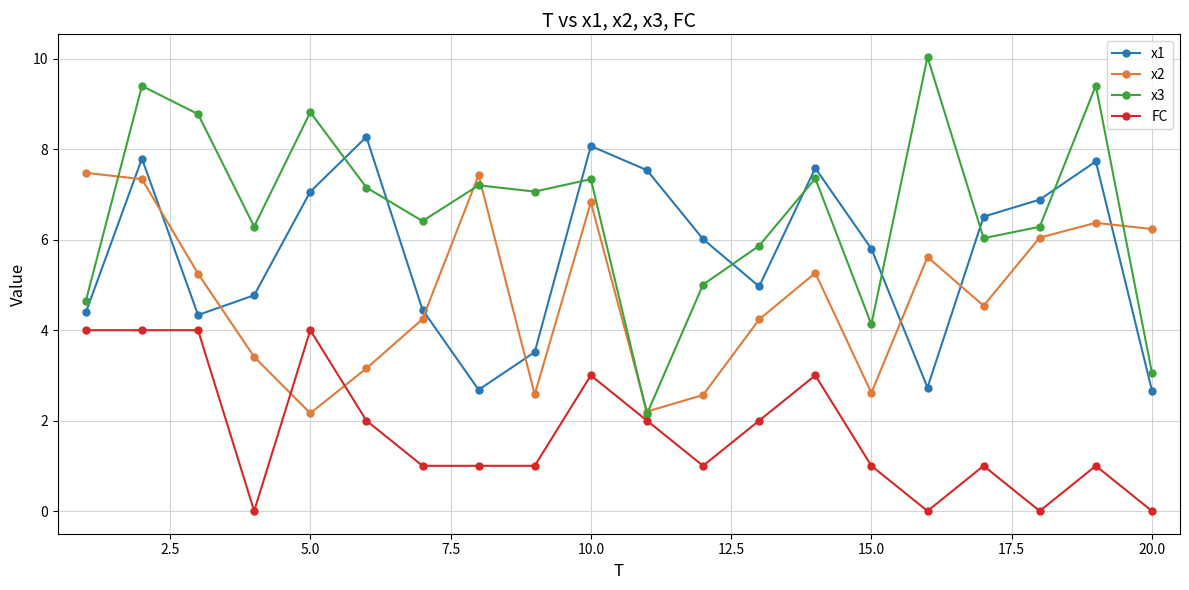

Which series has the largest range (max minus min)?

x3